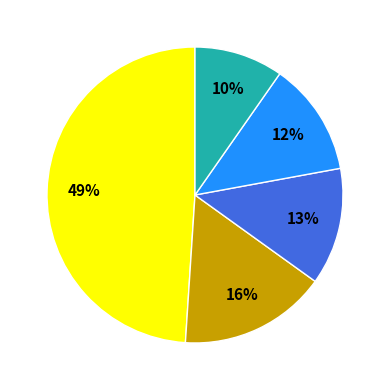

Is there any slice that represents more than half of the pie?

No